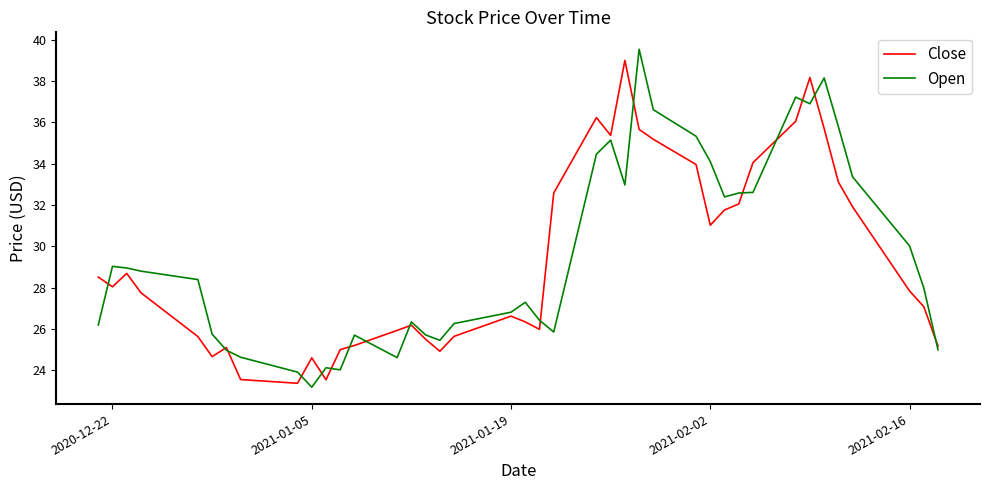

Which series has the largest range (max minus min)?

Open